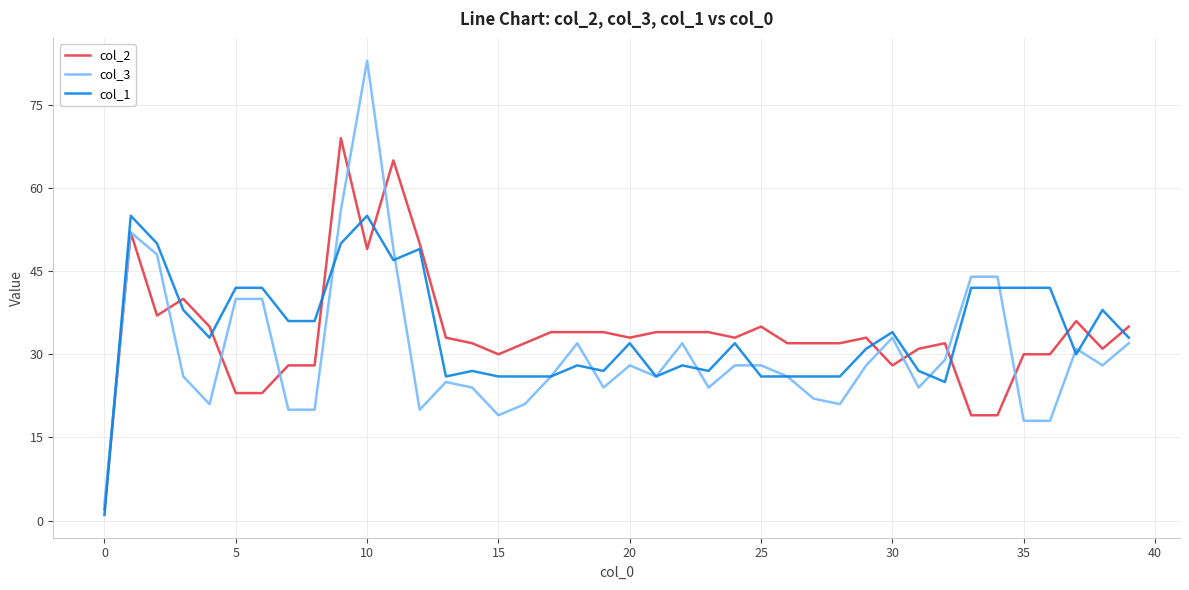

Rank the series by their maximum value, from lowest to highest.

col_1, col_2, col_3